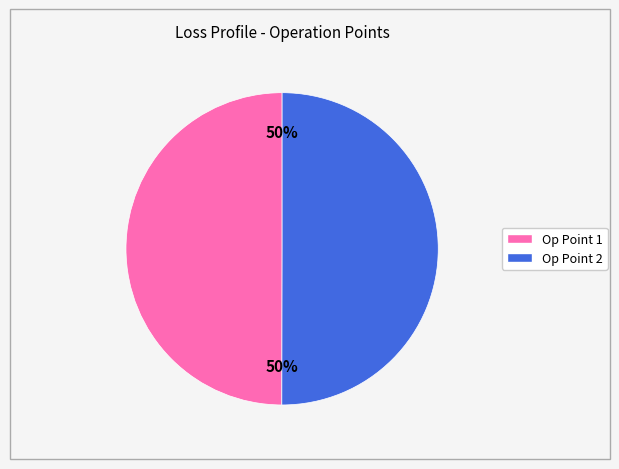

Which category has the smallest portion of the pie?

Operation Point 1